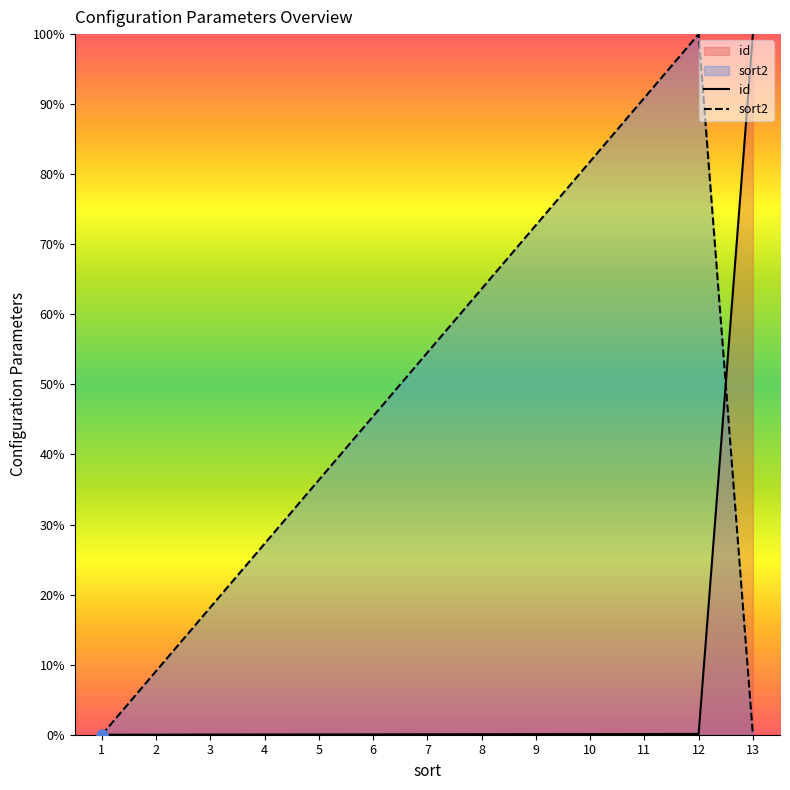

What are all the series names shown in the legend?

id, sort2